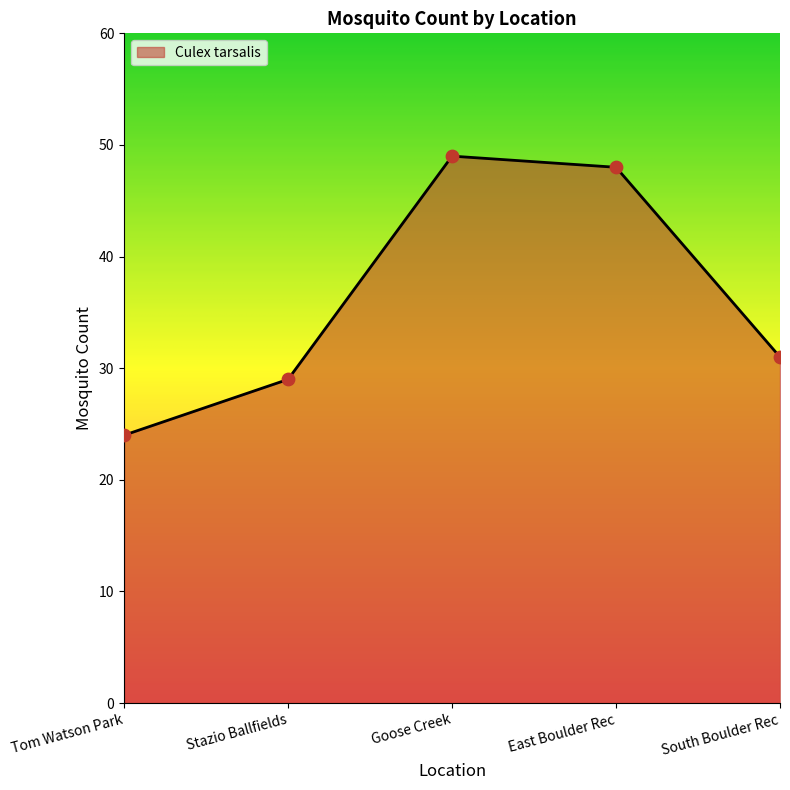

Between Tom Watson Park and Stazio Ballfields, which is larger?

Stazio Ballfields